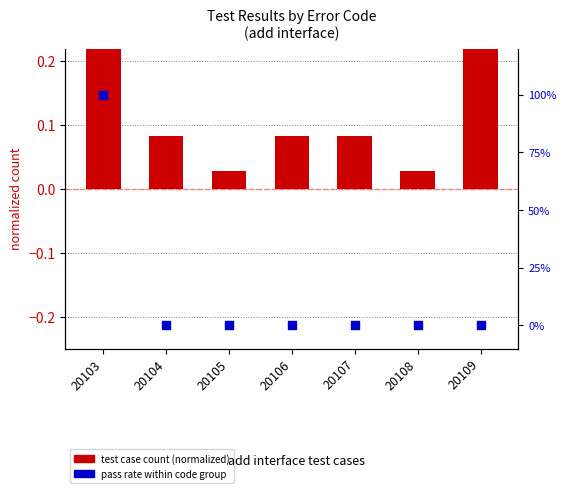

Which series reaches the minimum Y coordinate?

pass rate within code group